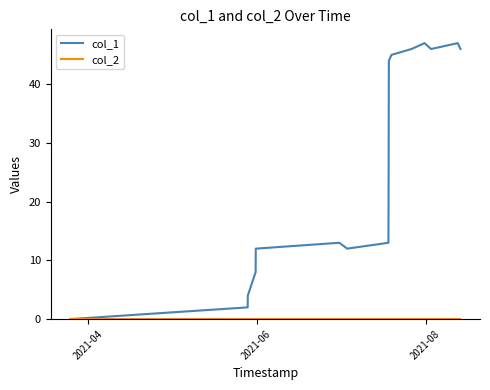

Which series has the largest range (max minus min)?

col_1